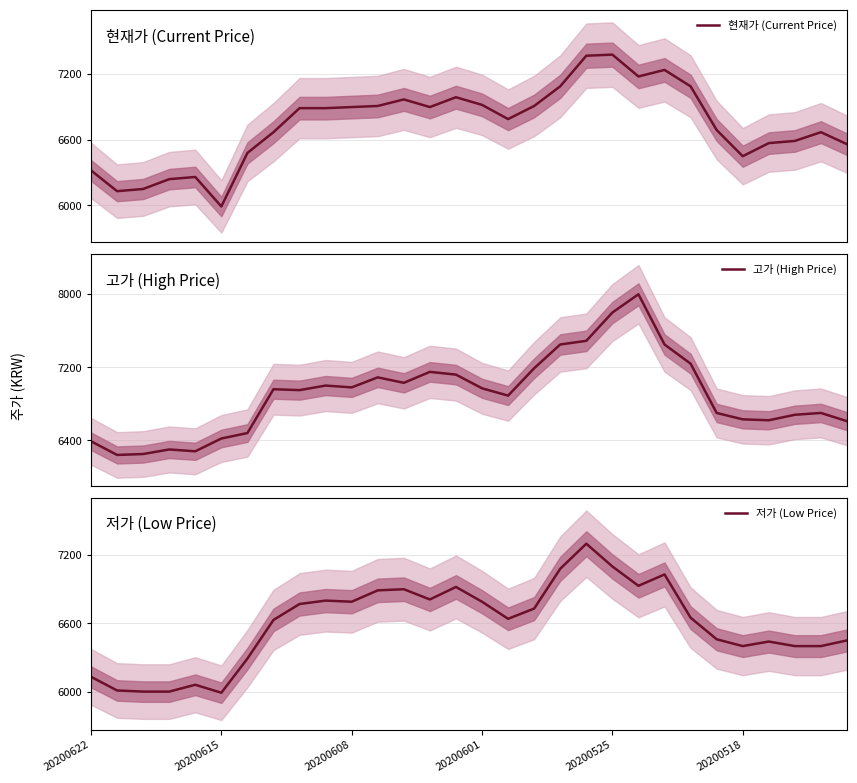

Between 26 and 11, which is larger?

11